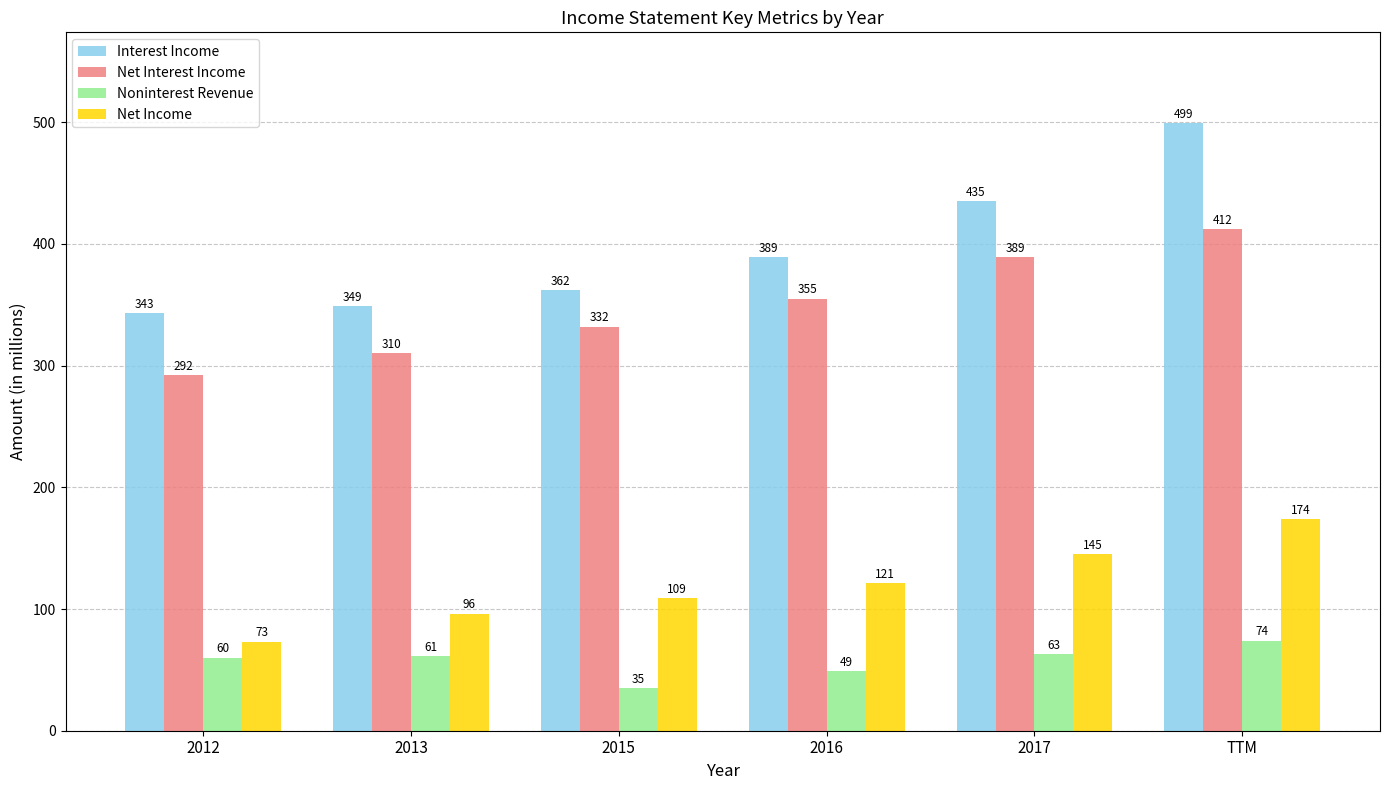

Read the Noninterest Revenue value at 2017, to the nearest 10.

60